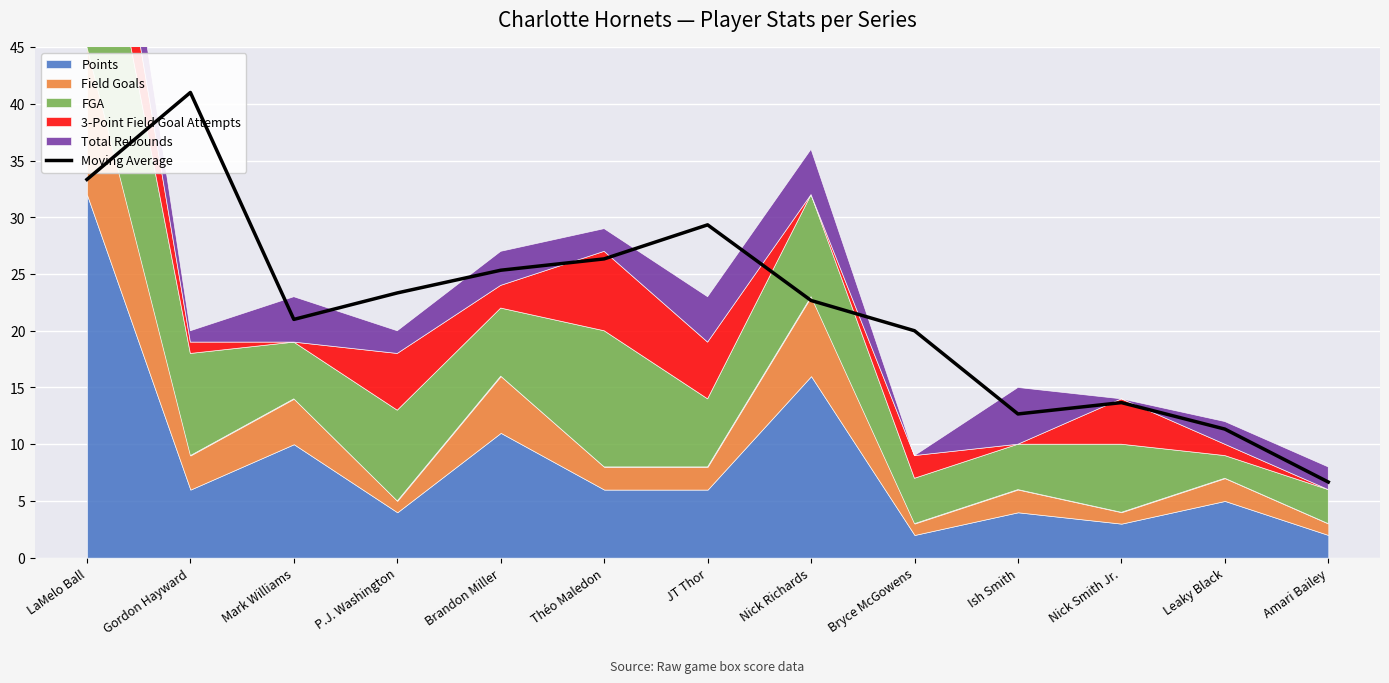

What is the smallest value displayed?

6.7